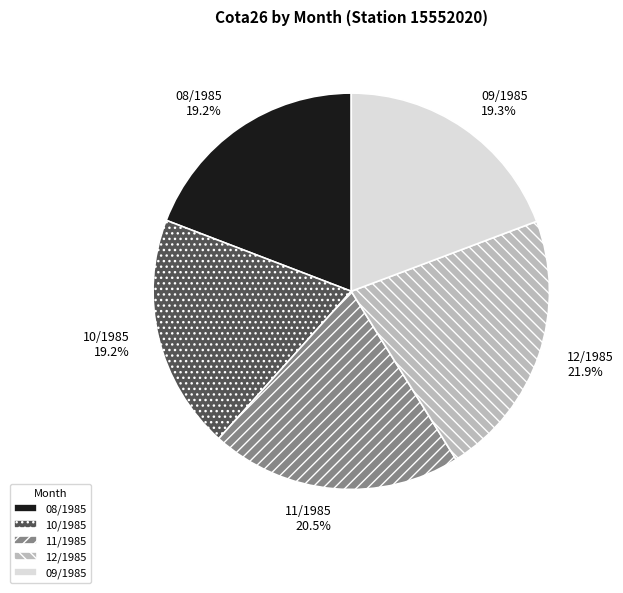

Approximately how many times larger is the value at 11/1985 compared to 08/1985?

1.1